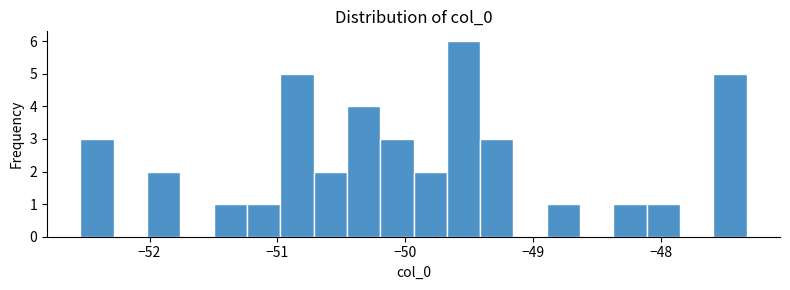

Read against the x-axis, roughly where is the centre of the tallest bar?

-49.5